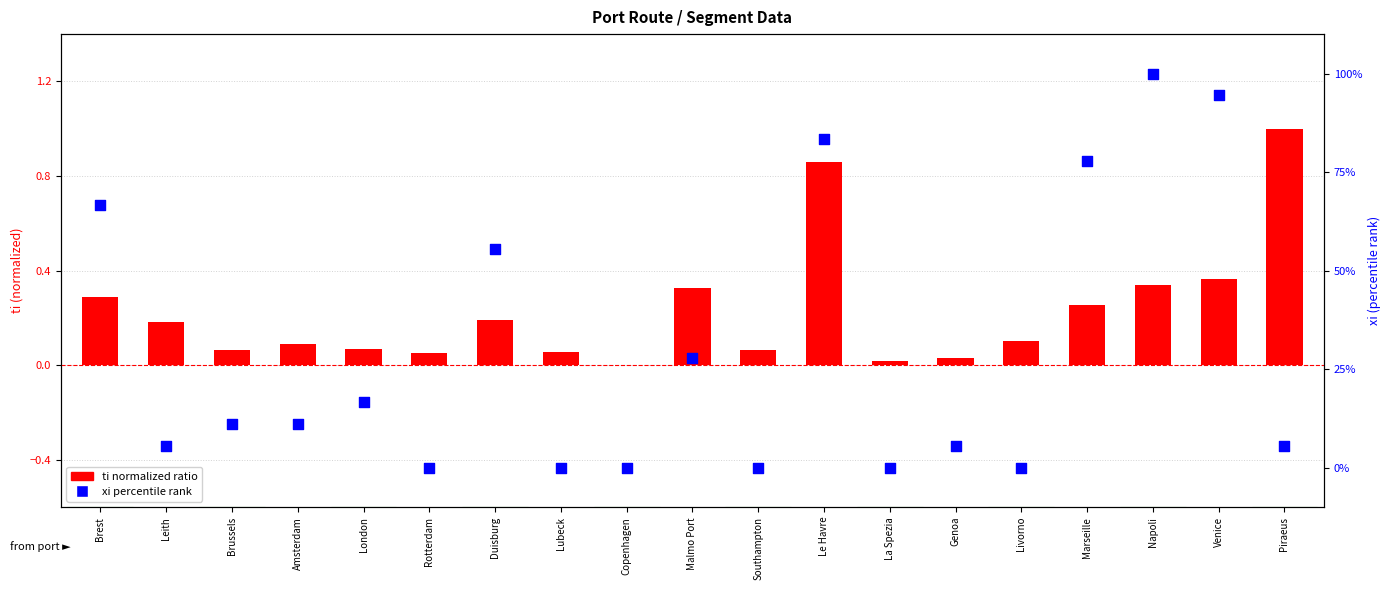

At which category is the sum across all series the highest?

Napoli